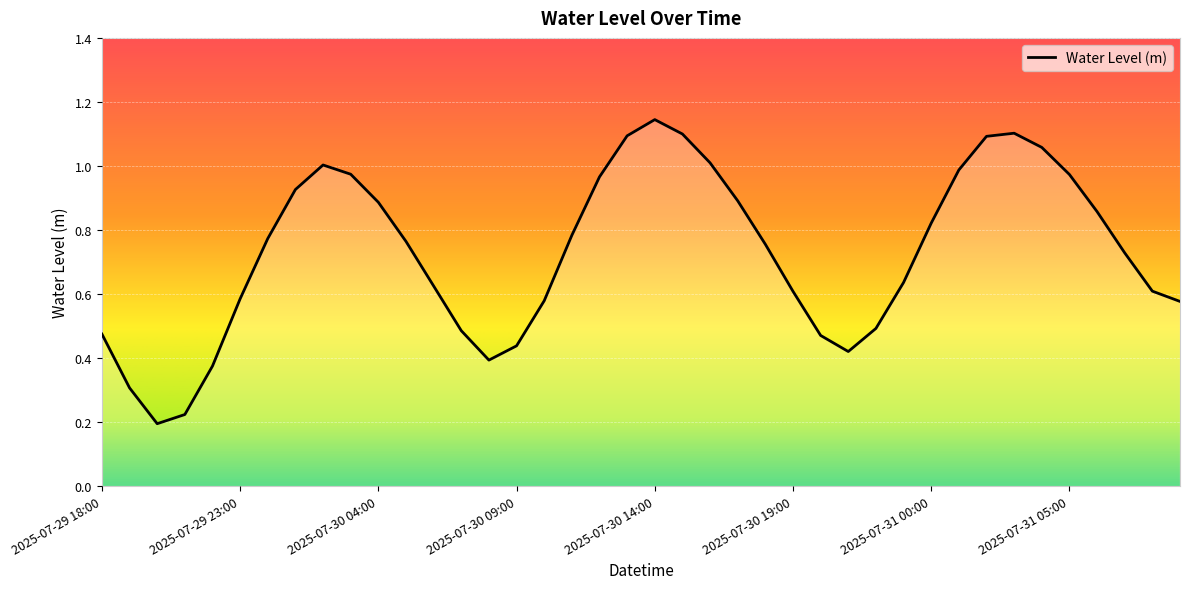

How many distinct data groups are displayed?

1